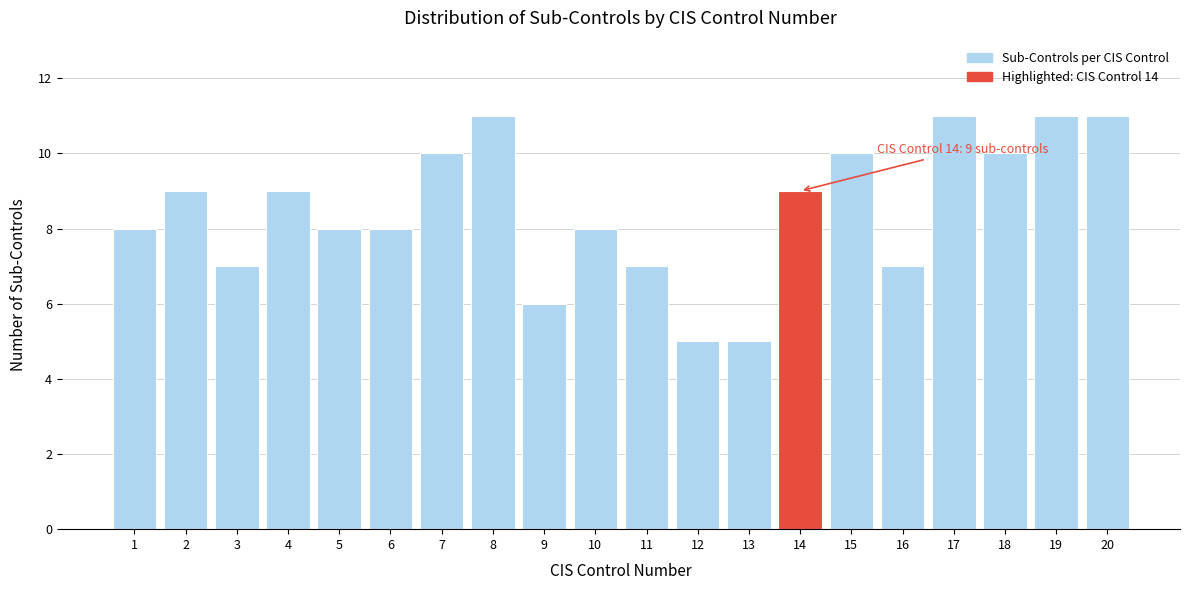

Reading left to right, list all the values displayed in this chart.

1=8	2=9	3=7	4=9	5=8	6=8	7=10	8=11	9=6	10=8	11=7	12=5	13=5	14=9	15=10	16=7	17=11	18=10	19=11	20=11